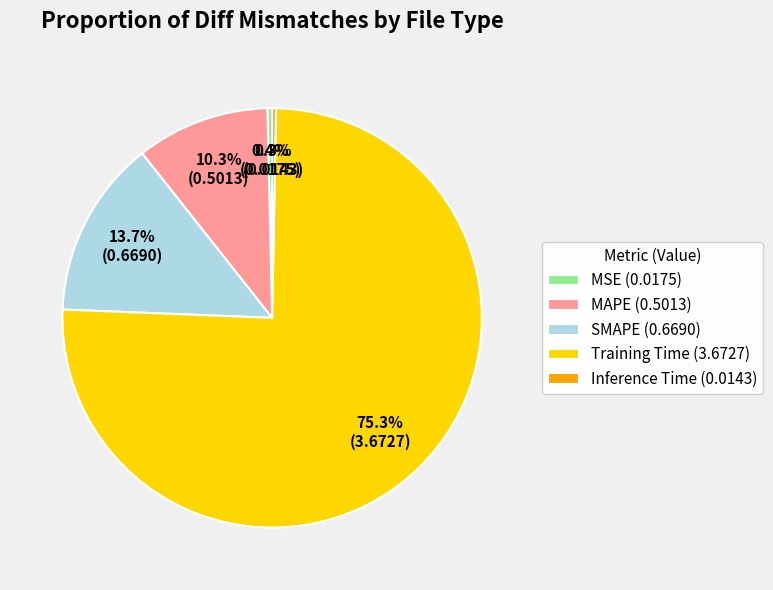

Does Training Time account for over 50% of the chart?

Yes